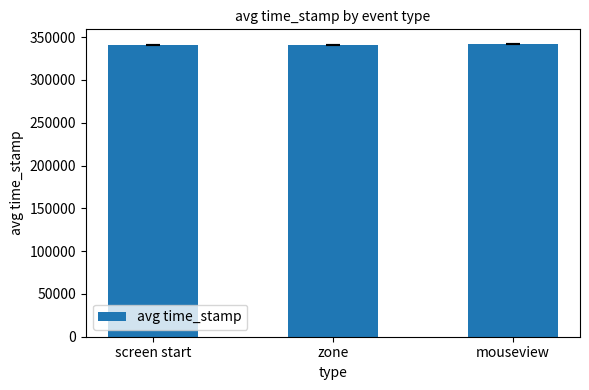

What is the sum of the values at zone and screen start?

682483.4